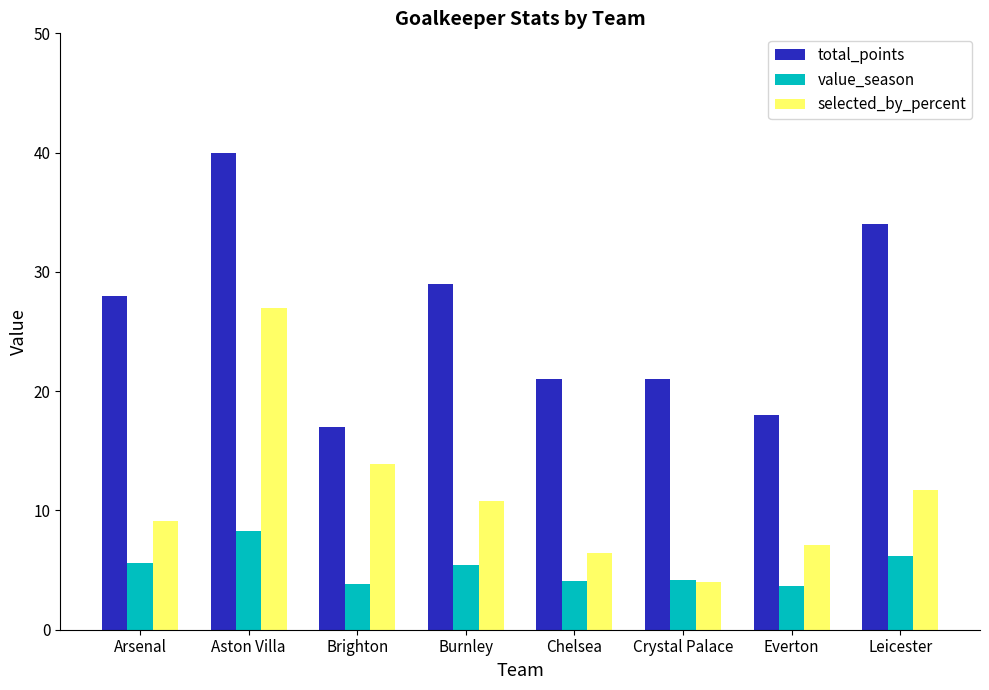

True or false: value_season has a value of 3.7 at Everton.

True